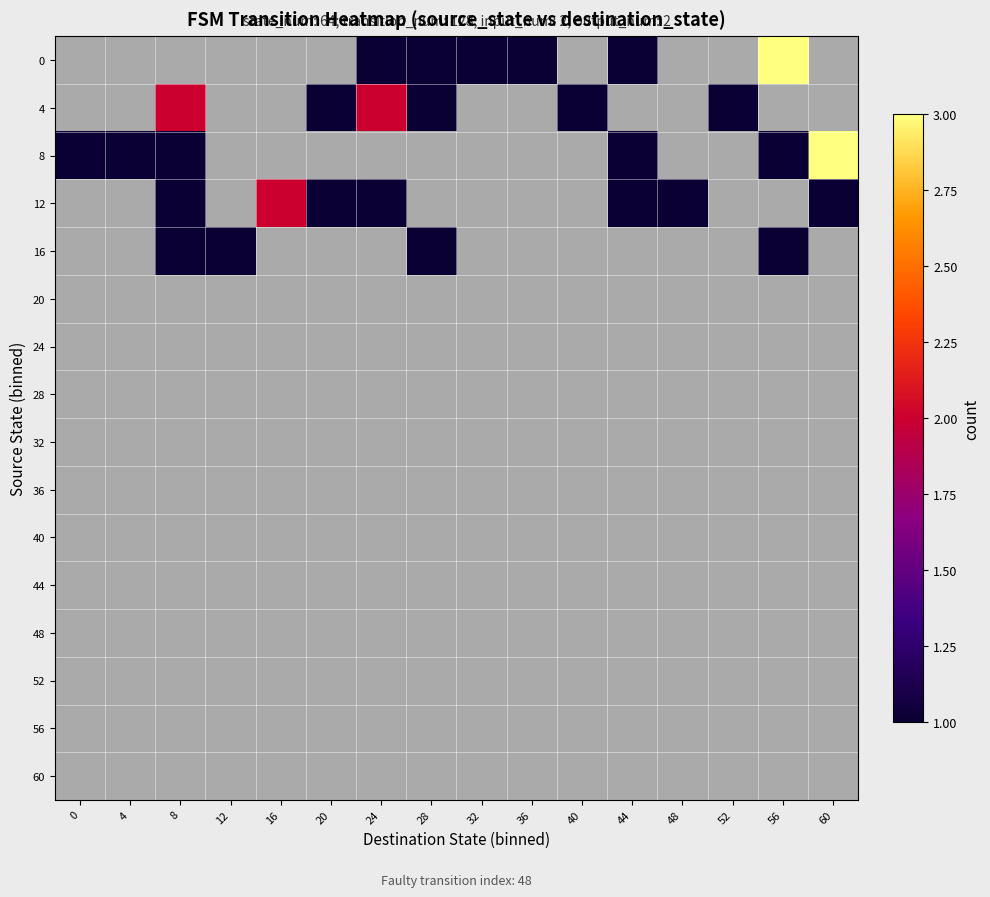

List the labels in order of 28 value, smallest first.

0, 4, 8, 12, 16, 20, 24, 28, 32, 36, 40, 44, 48, 52, 56, 60